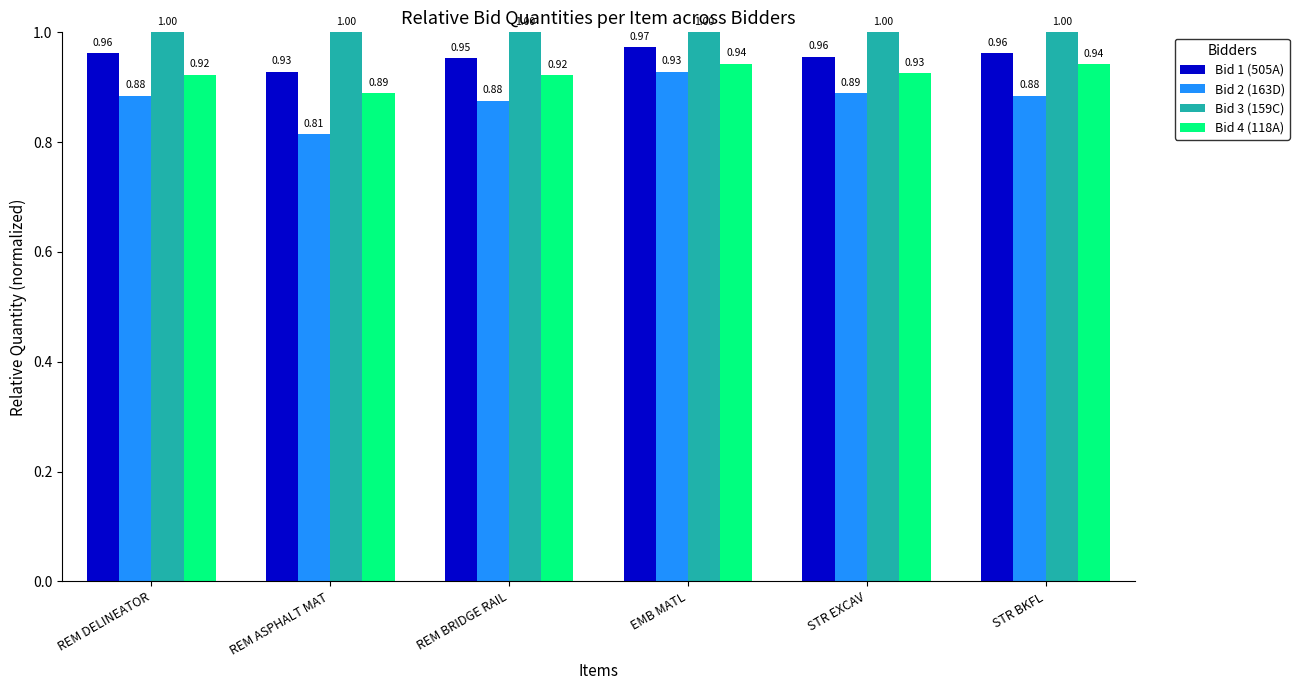

What are all the series names shown in the legend?

Bid 1 (505A), Bid 2 (163D), Bid 3 (159C), Bid 4 (118A)